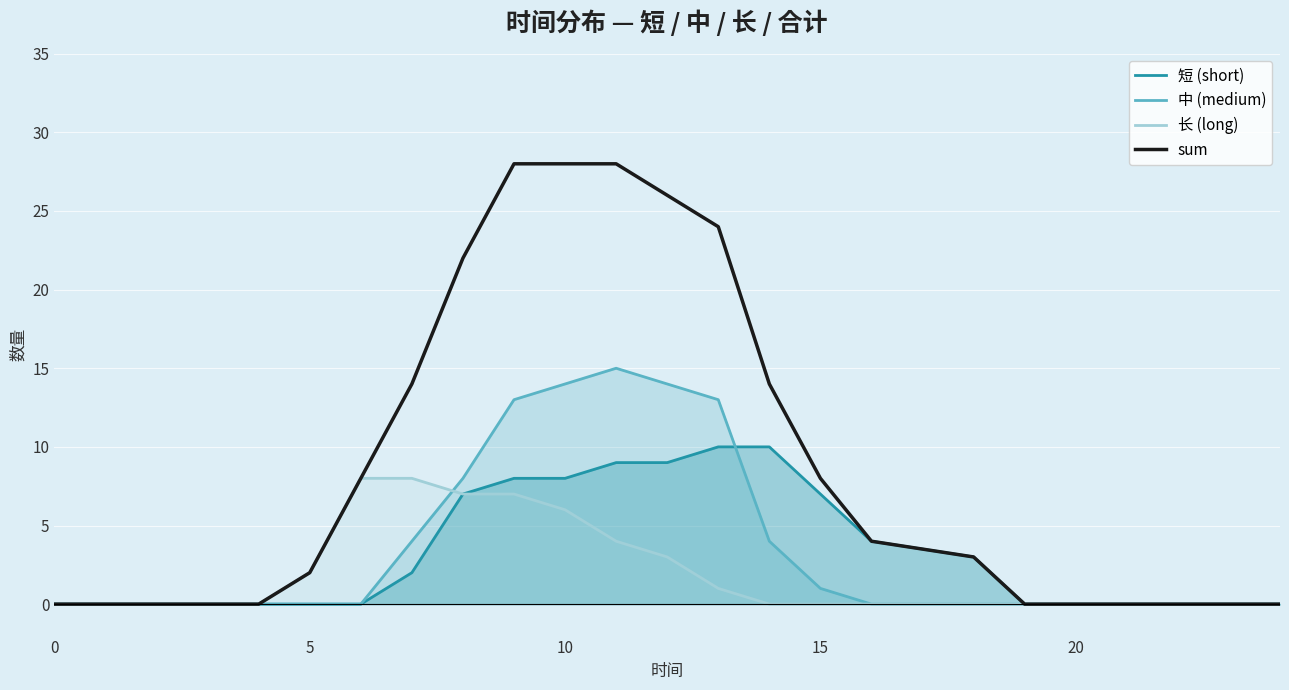

List the series in order of their peak value, highest first.

sum, 中 (medium), 短 (short), 长 (long)